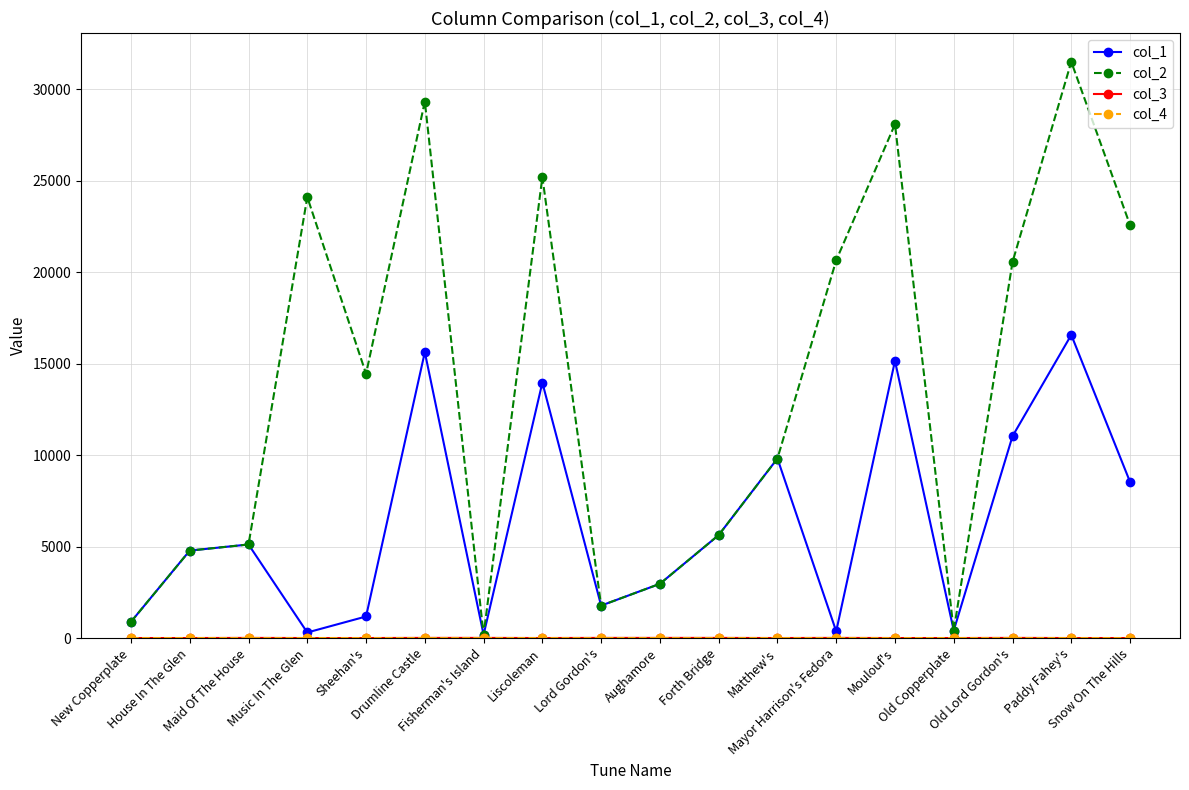

True or false: col_1 has more than 1 points higher than both neighbors.

True